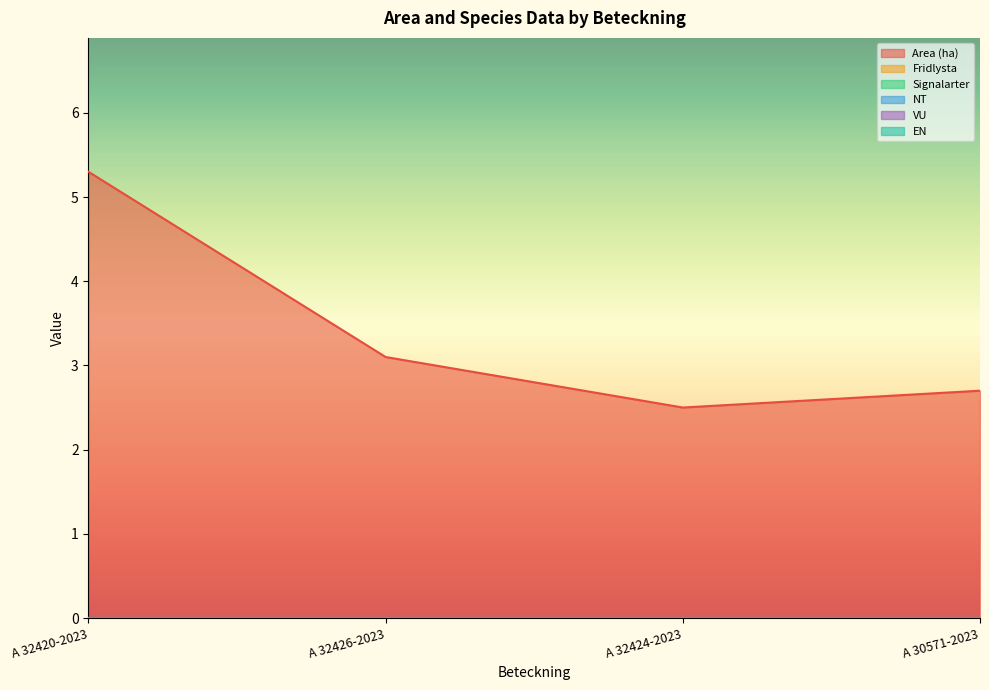

At which category is the sum across all series the highest?

A 32420-2023